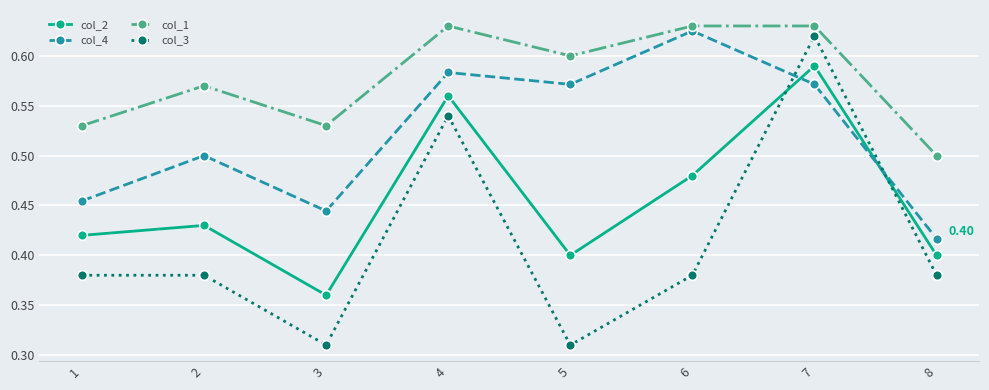

At which category is the sum across all series the highest?

7